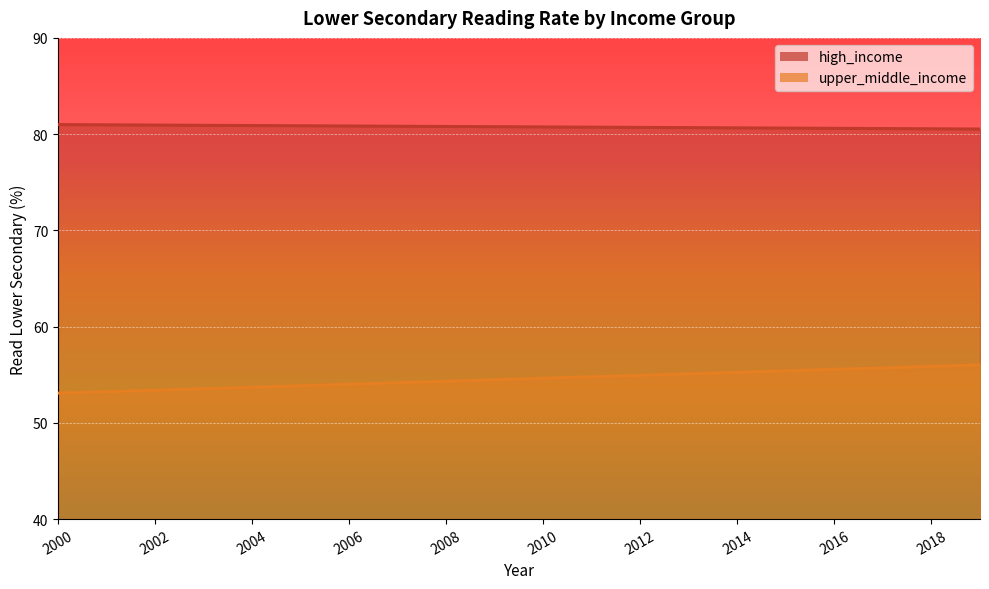

What is the minimum value for high_income?

80.5